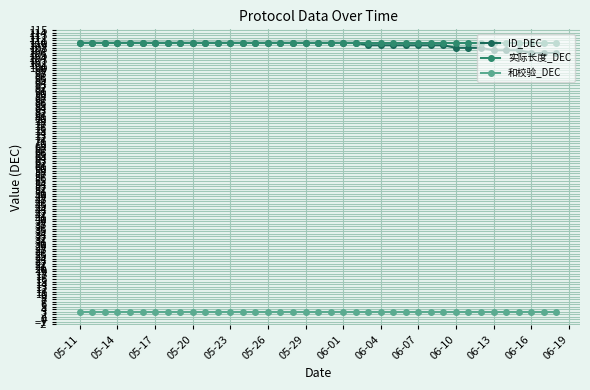

What is the minimum value for 和校验_DEC?

3